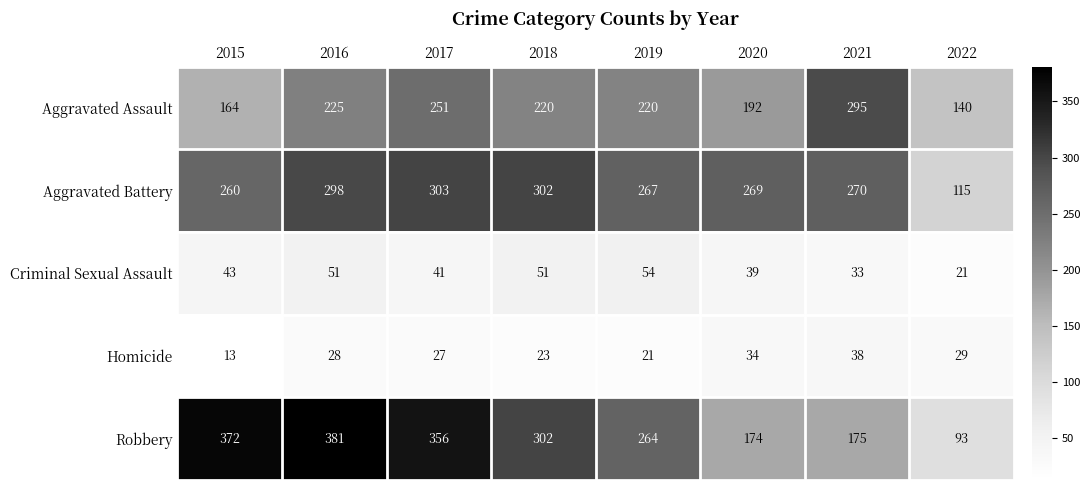

Which series has the largest total across all categories?

Robbery